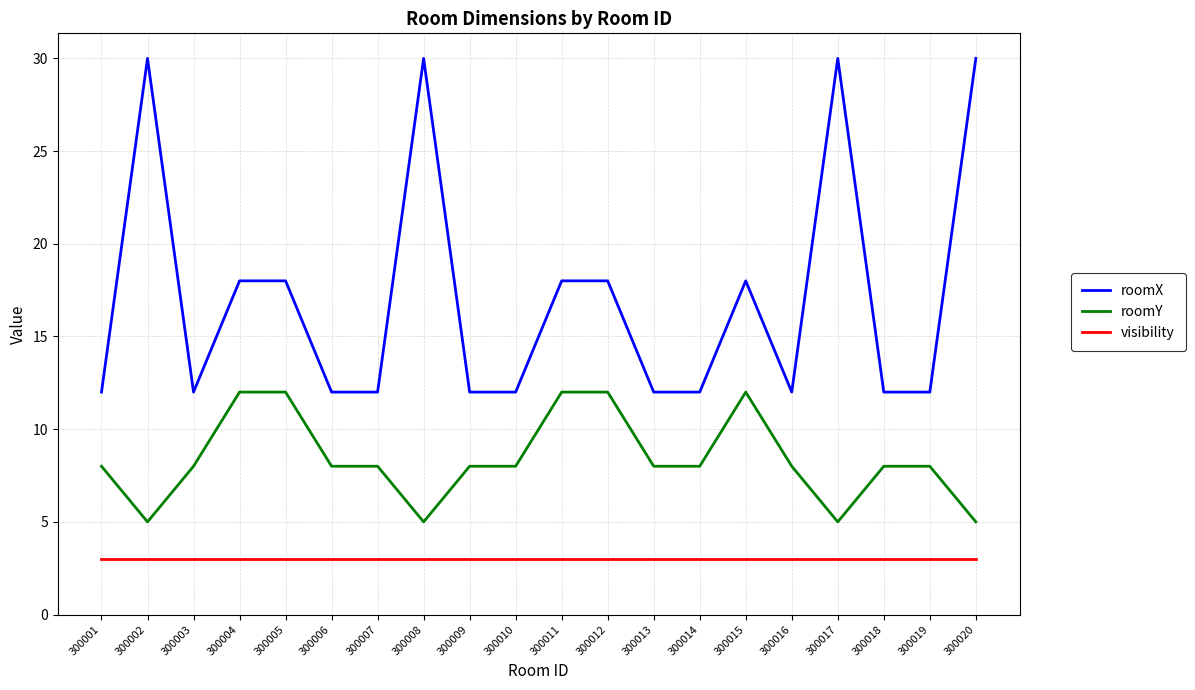

Reading right to left, list all the values displayed in this chart.

roomX: 30	12	12	30	12	18	12	12	18	18	12	12	30	12	12	18	18	12	30	12
roomY: 5	8	8	5	8	12	8	8	12	12	8	8	5	8	8	12	12	8	5	8
visibility: 3	3	3	3	3	3	3	3	3	3	3	3	3	3	3	3	3	3	3	3